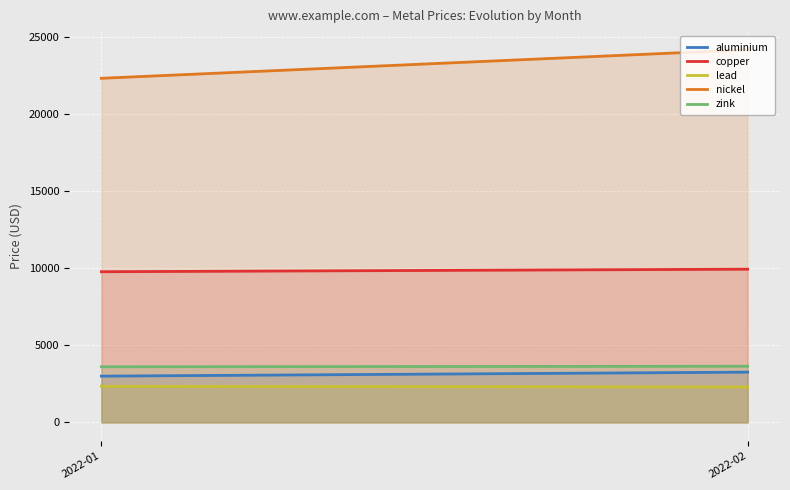

How many values in the aluminium series exceed 3260?

1